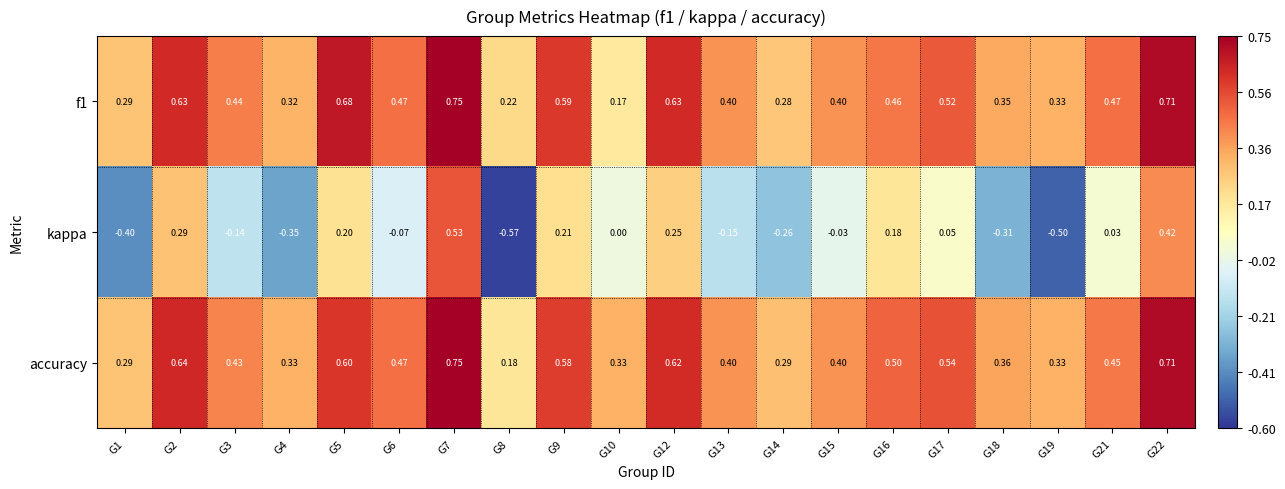

Which series has the largest range (max minus min)?

kappa